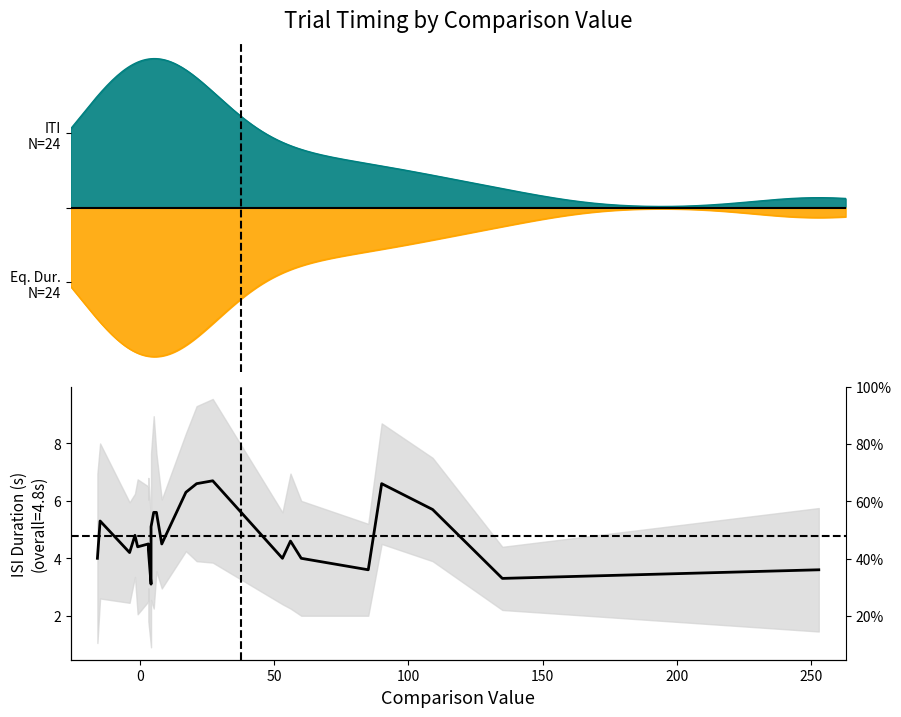

Does the chart have visible grid lines?

No